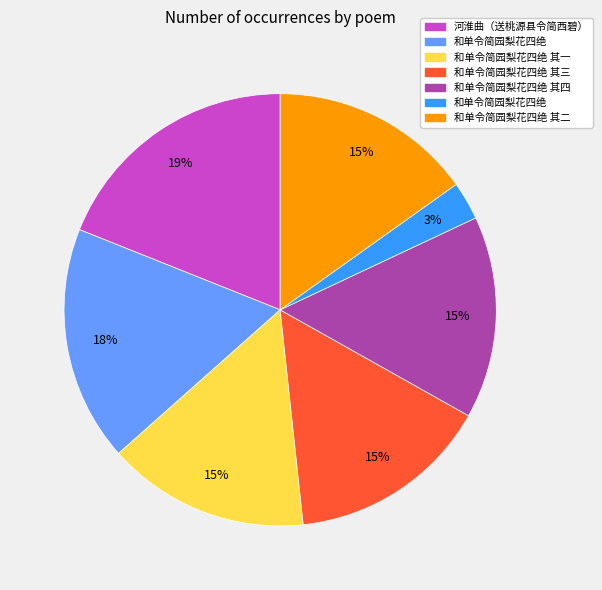

Is there a majority slice in this chart?

No